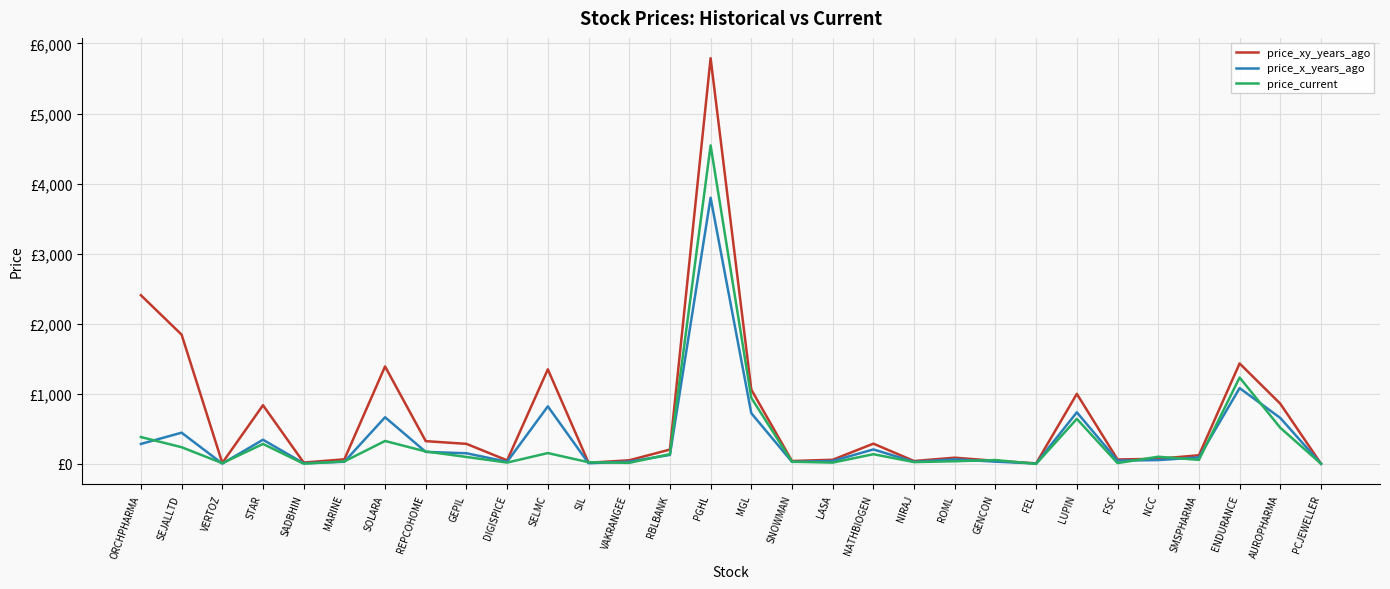

Which series has the widest spread of values?

price_xy_years_ago